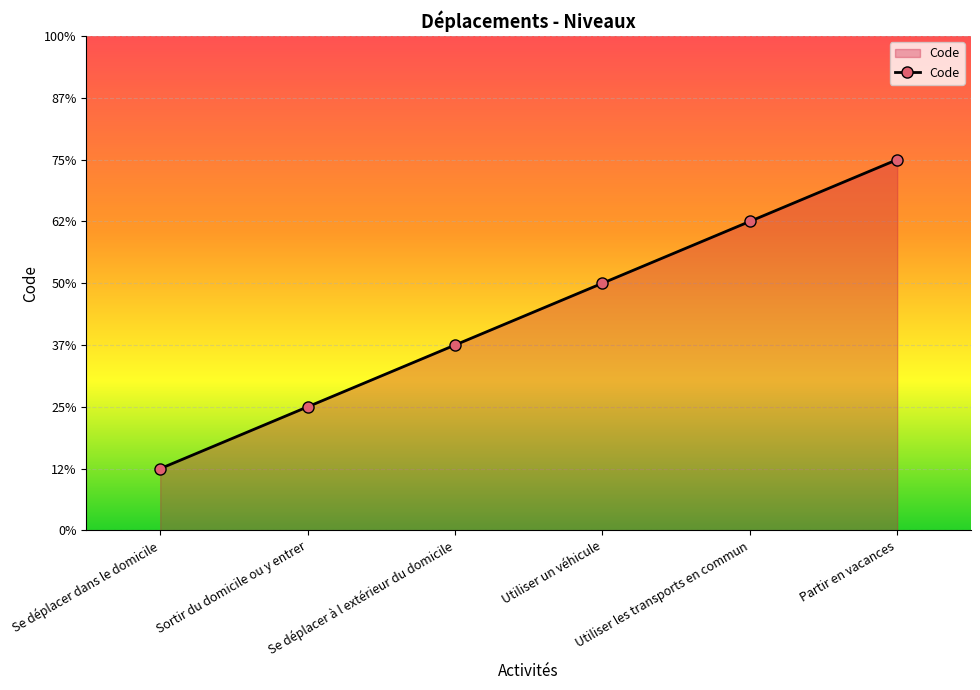

List the labels in order of value, largest first.

Partir en vacances, Utiliser les transports en commun, Utiliser un véhicule, Se déplacer à l extérieur du domicile, Sortir du domicile ou y entrer, Se déplacer dans le domicile